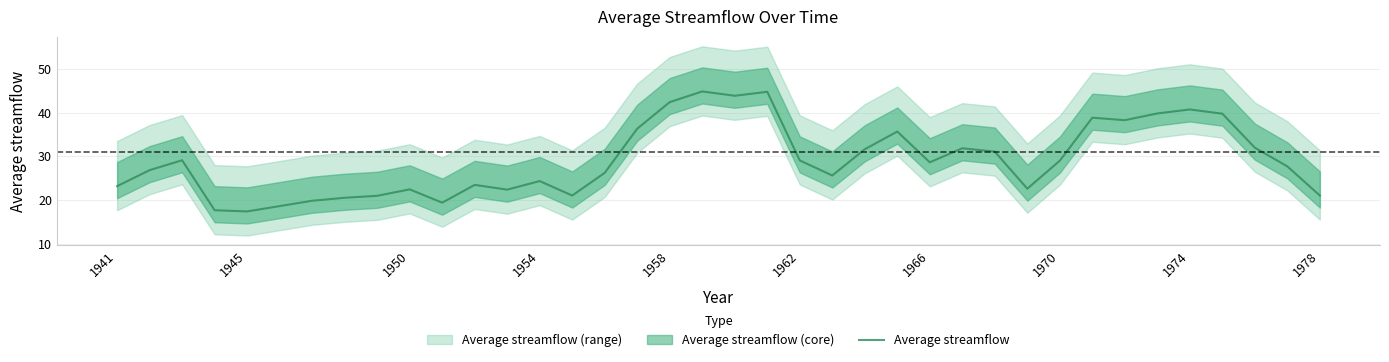

True or false: Average streamflow has a value of 29.0 at 1970.

True